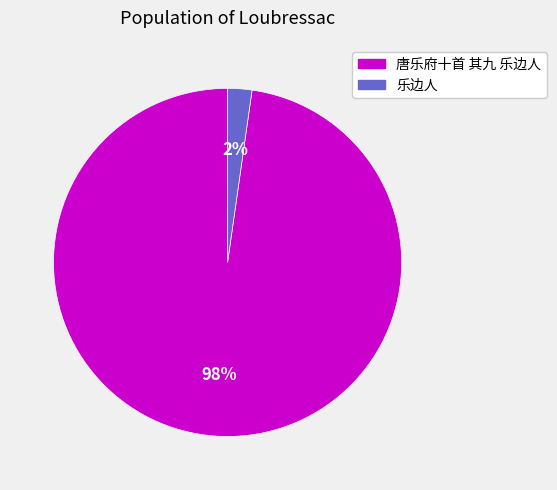

Do 乐边人 and 唐乐府十首 其九 乐边人 together represent more than half of the pie?

Yes